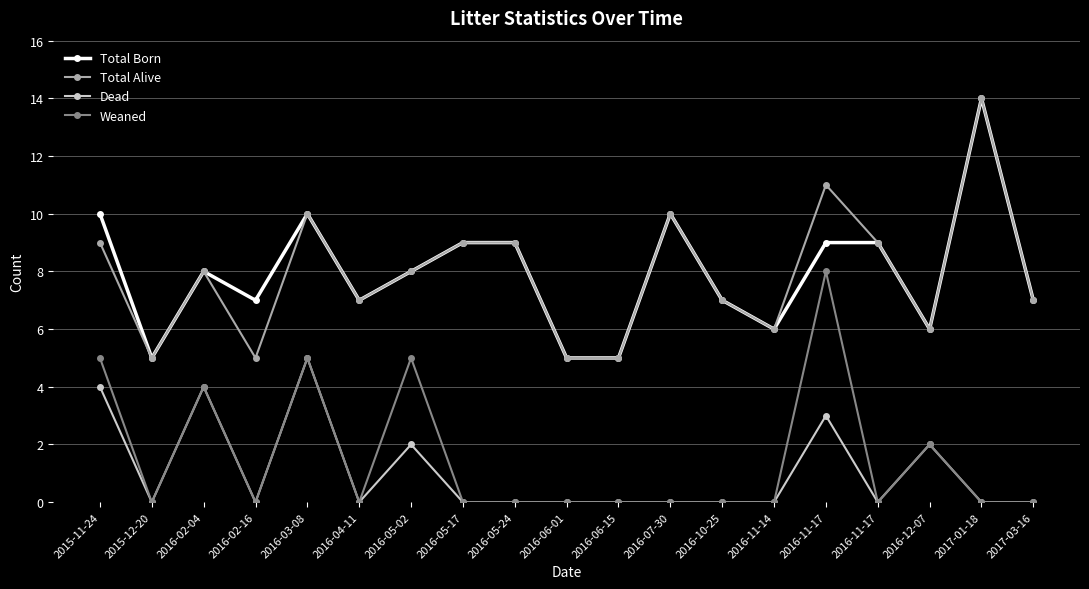

How many lines are shown in the chart?

4